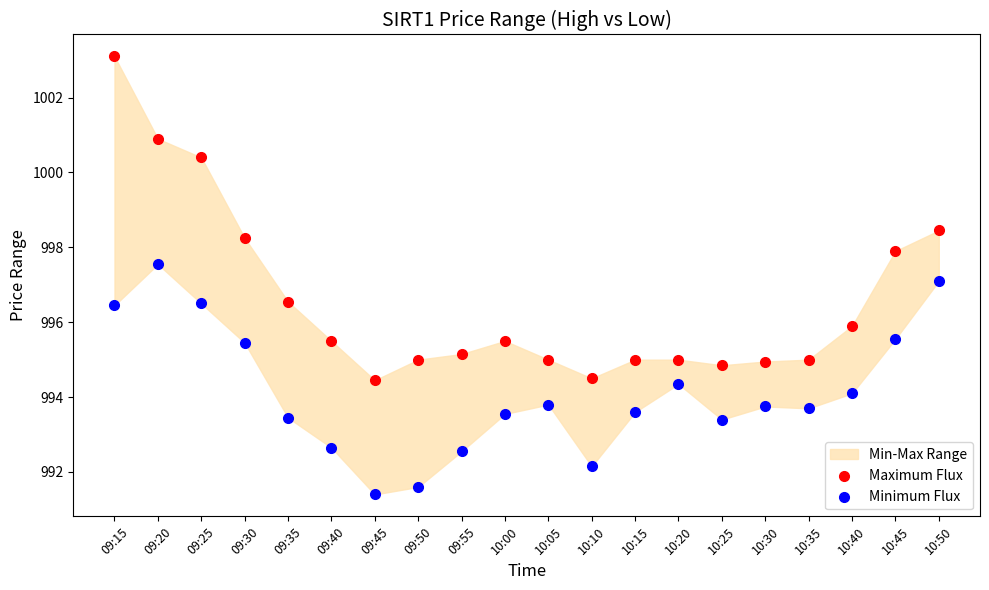

Which series has the widest spread of Y values?

Maximum Flux